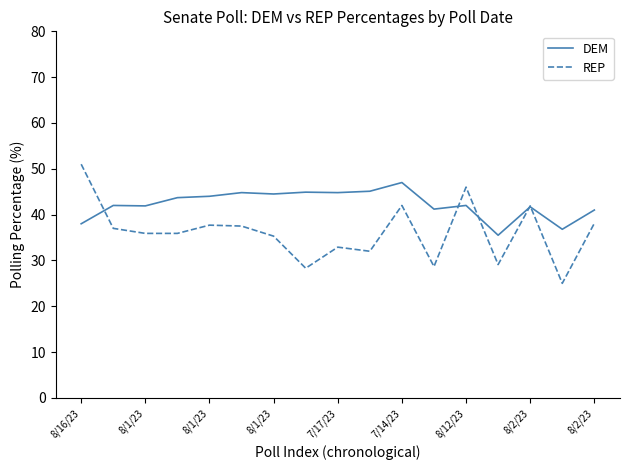

What is the greatest value displayed?

51.0